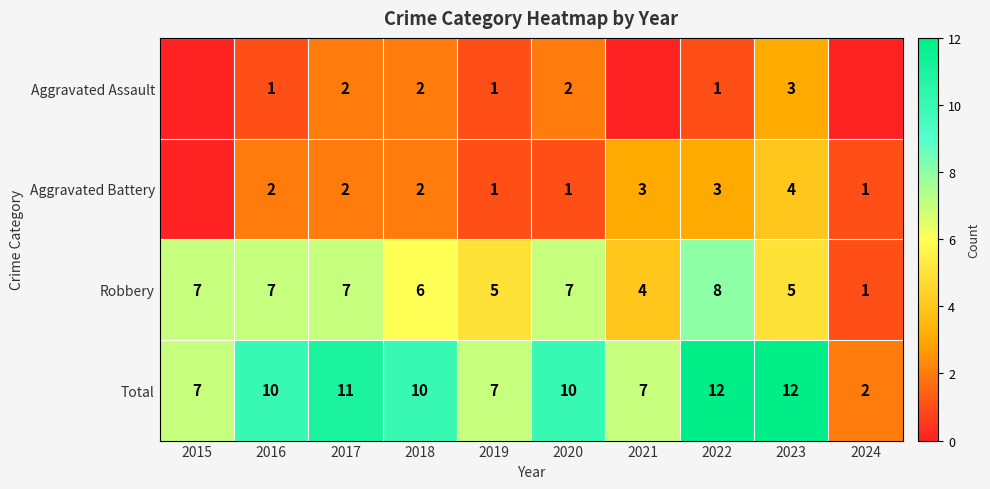

Rank the series at 2021 from lowest to highest value.

row_0, row_1, row_2, row_3